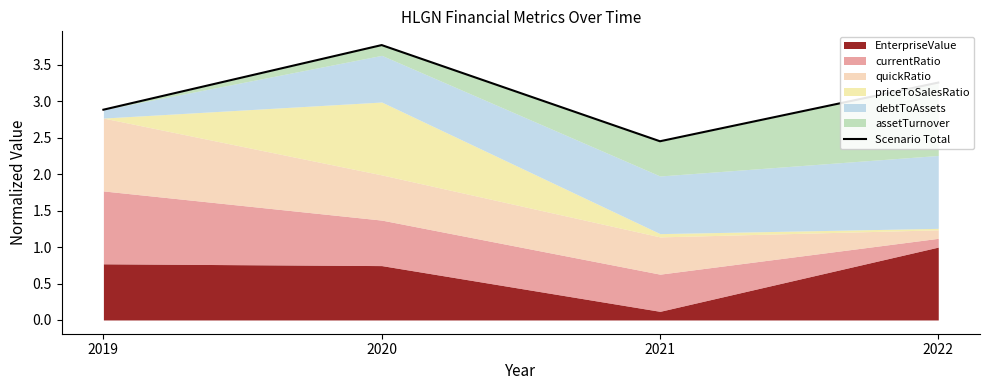

What is the ratio of the value at 2021 to the value at 2022?

0.8